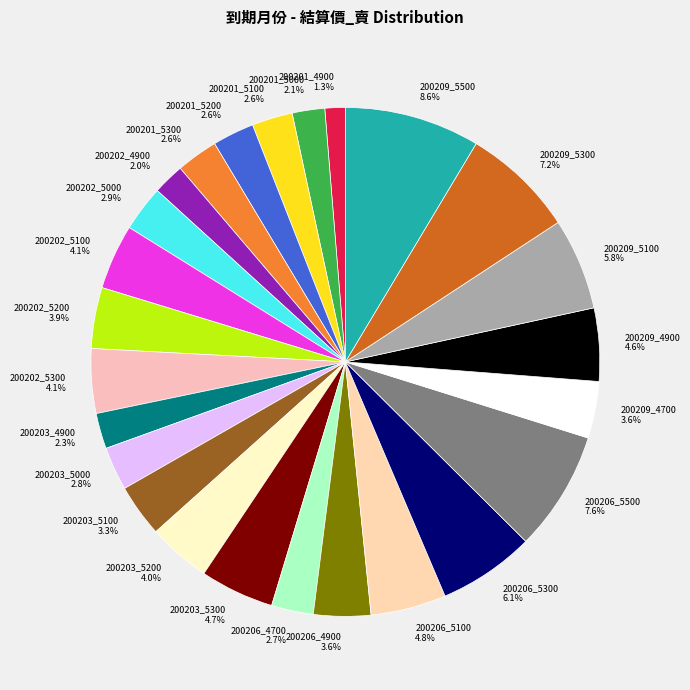

Which slice is the largest?

200209_5500